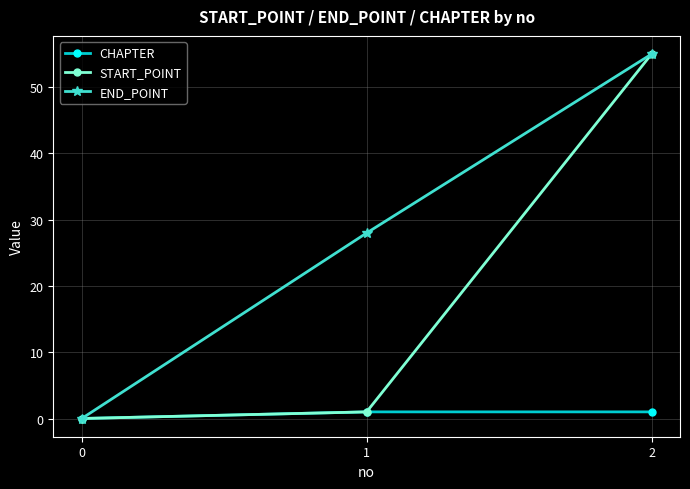

The value of START_POINT at 0 is 0. True or false?

True